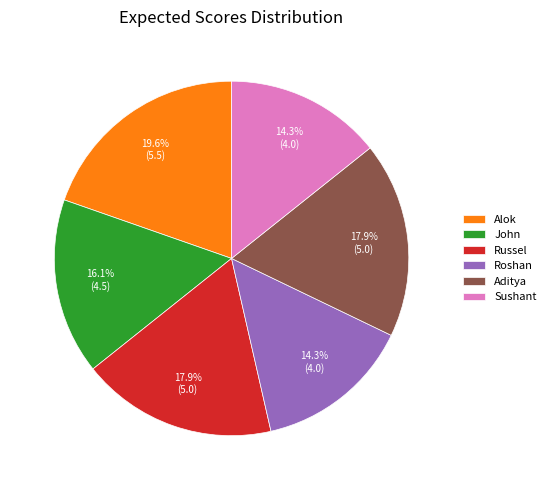

What portion of the pie excludes Sushant?

85.7%